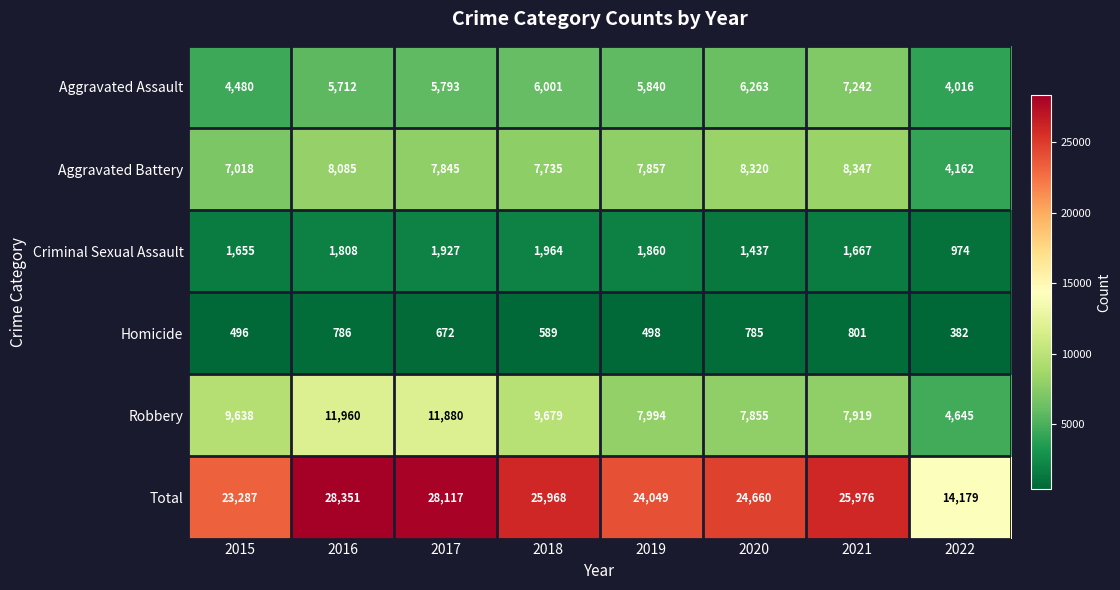

What is the spread (max minus min) of values at 2018?

25379